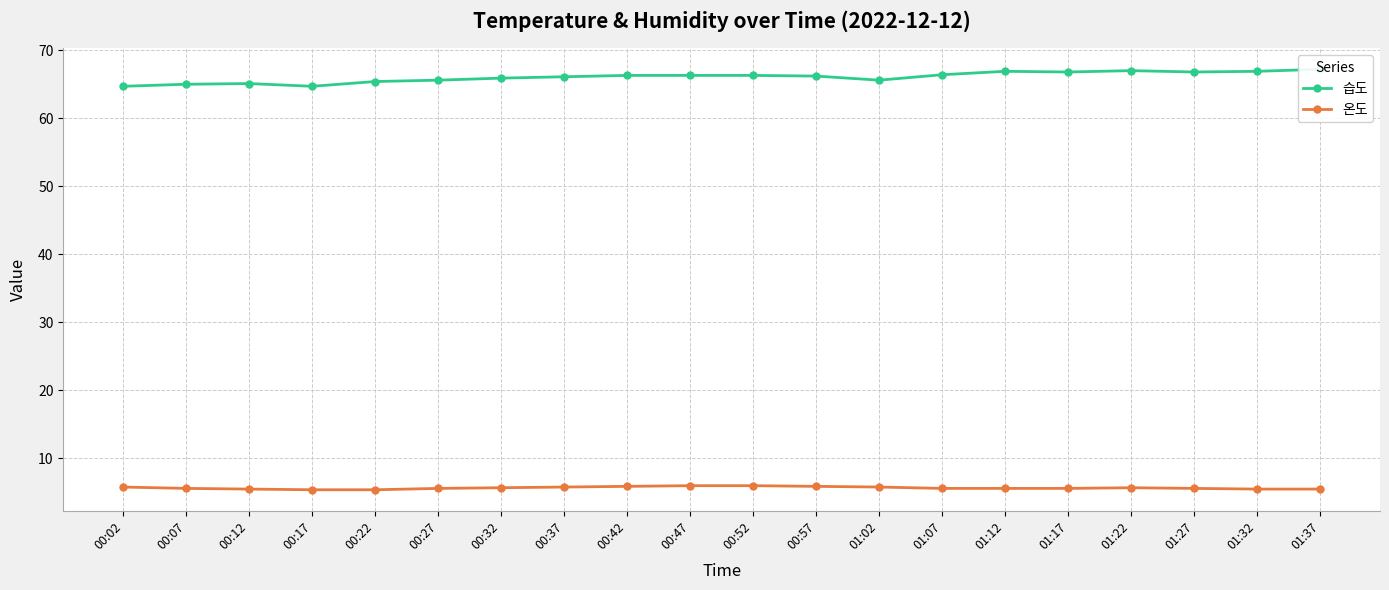

Is the value of 온도 at 00:32 greater than the value of 습도 at 00:57?

No